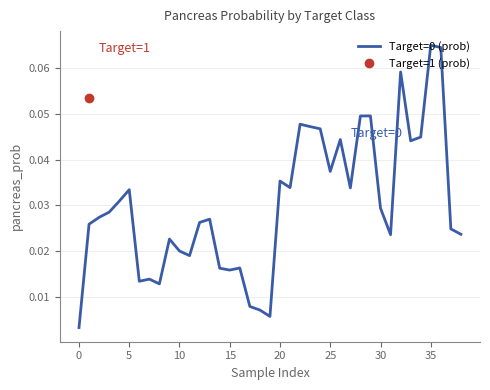

The value at 15 is 0.0. True or false?

False